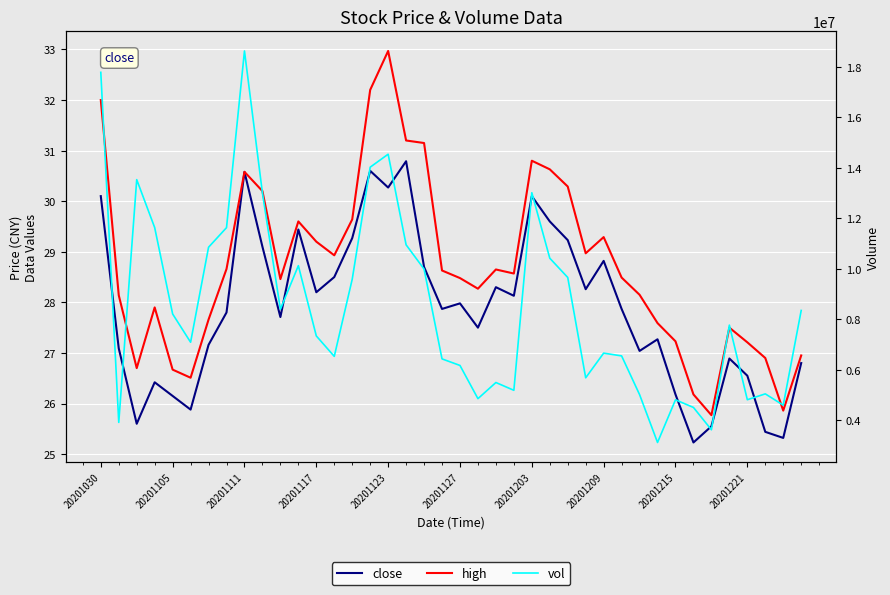

Is it true that close equals 15.8 at 10?

False